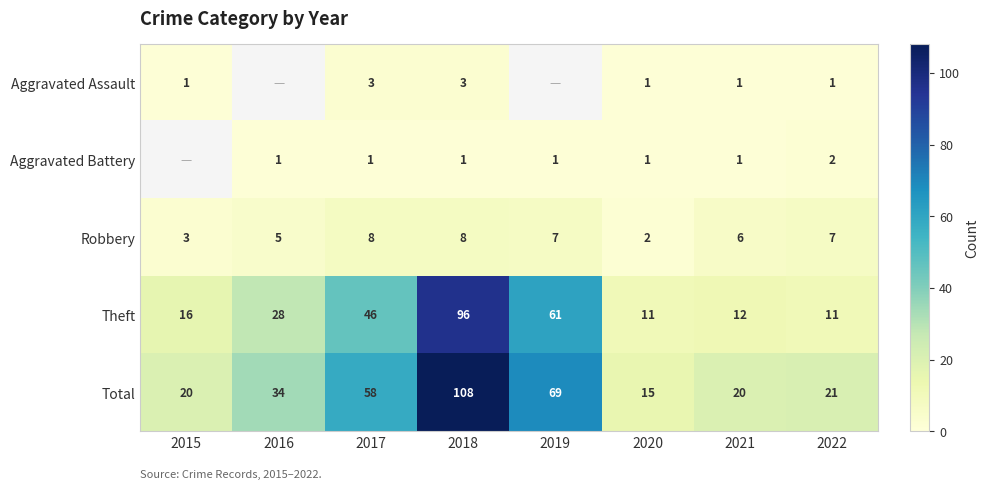

What is the difference between the Total values at 2018 and 2015?

88